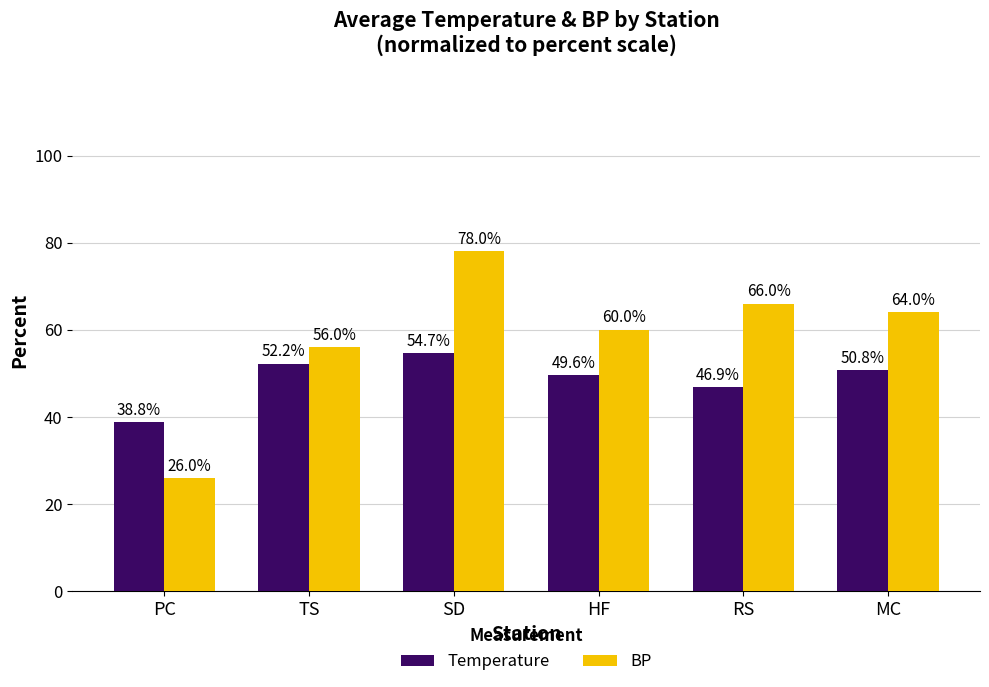

How many series are shown in this chart?

2